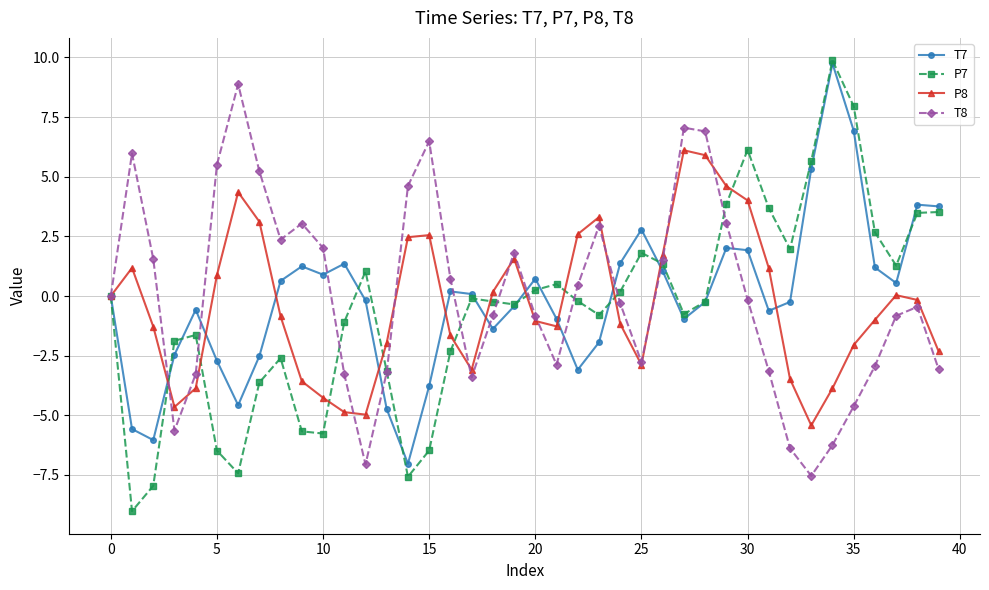

What is the highest value of the P8 series?

6.1